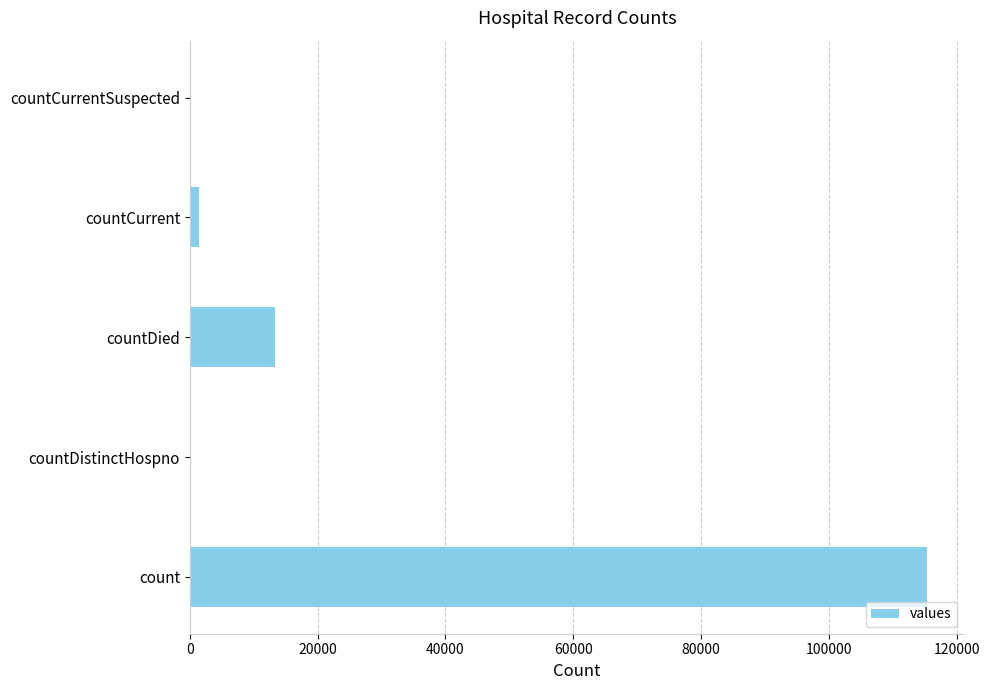

How many series are shown in this chart?

1